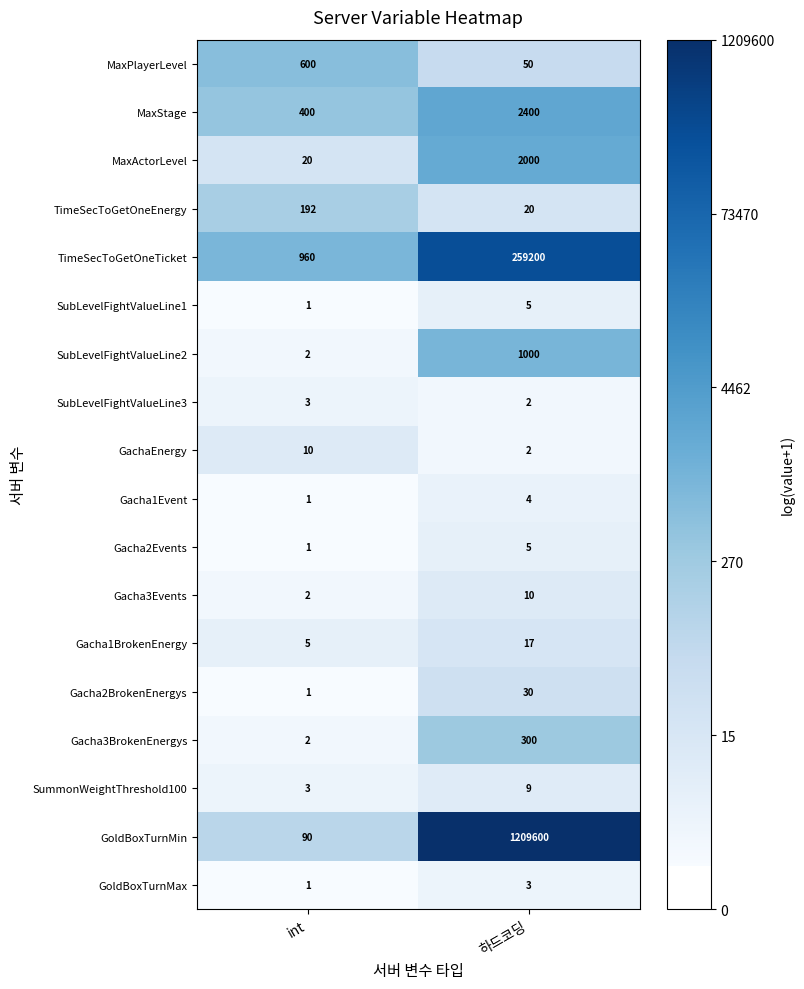

Which category has the lowest value in the TimeSecToGetOneTicket series?

int